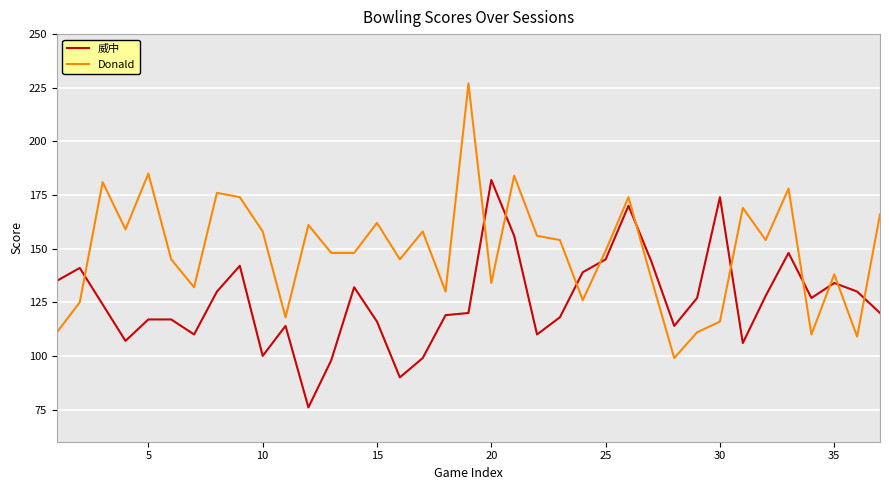

List the series in order of their overall mean, lowest first.

威中, Donald